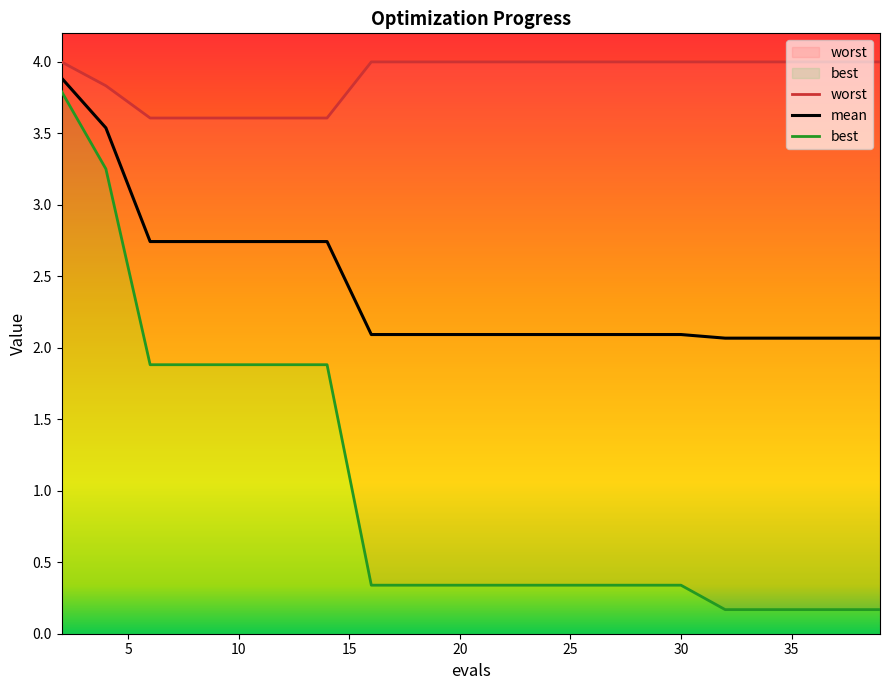

Which series has the largest total across all categories?

worst